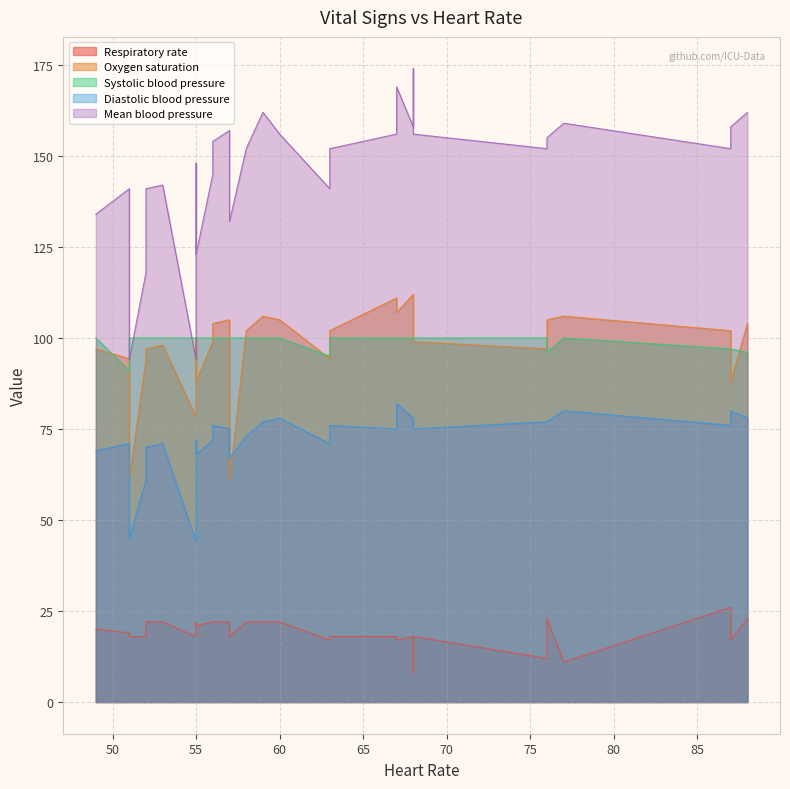

At which category does Diastolic blood pressure reach its first local valley?

51